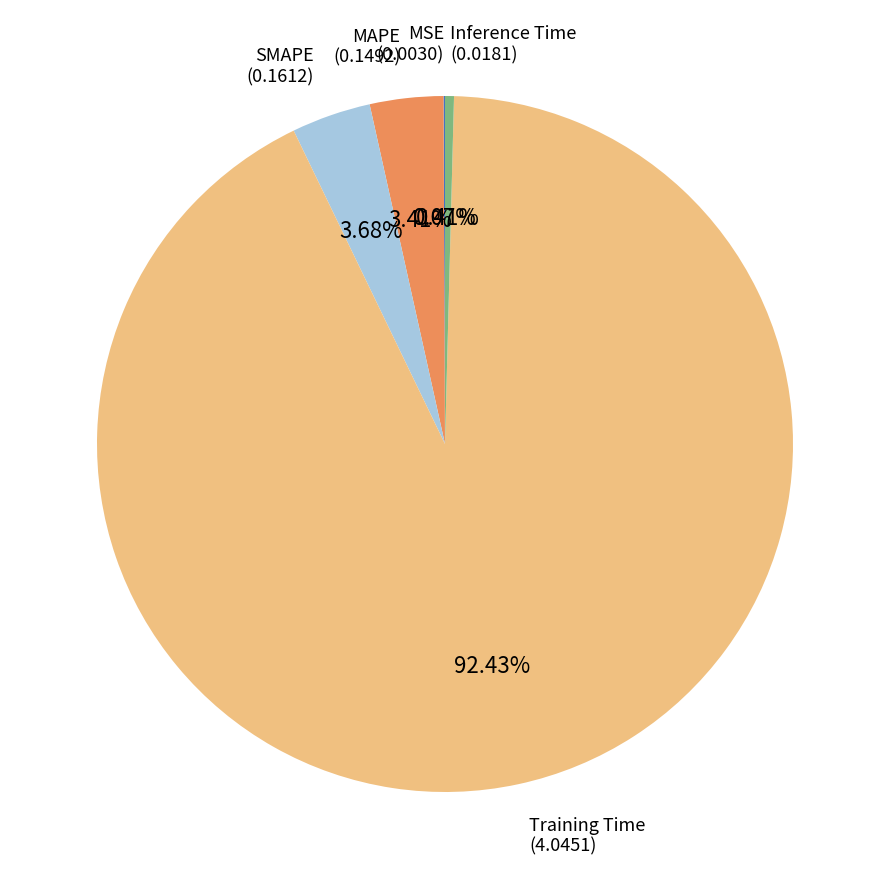

To the nearest percent, what is the average slice percentage?

20%